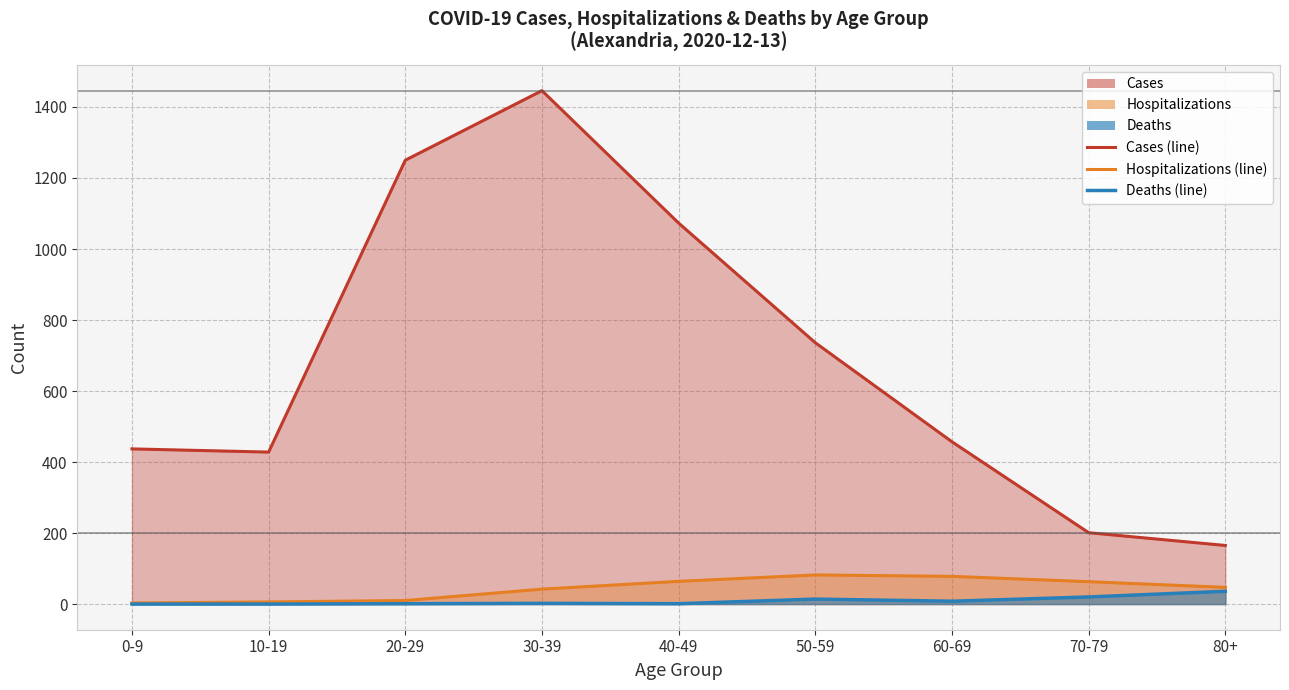

At which category is the sum across all series the highest?

30-39